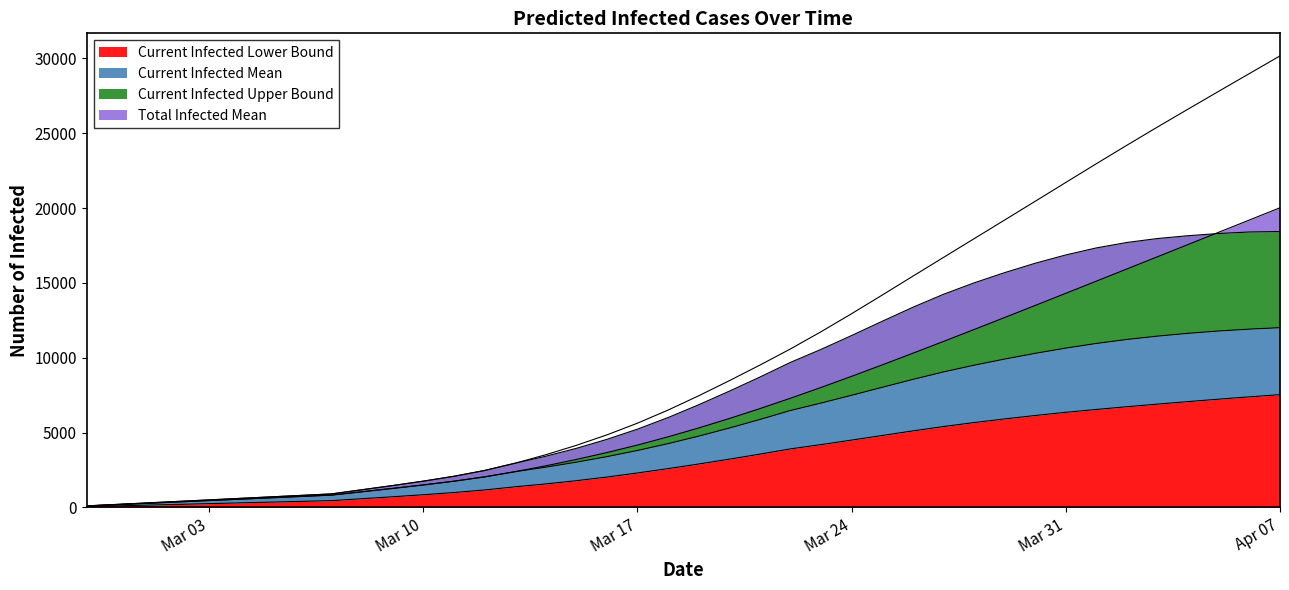

What is the value of the predicted_total_infected_lower point at the 24th from the left?

7293